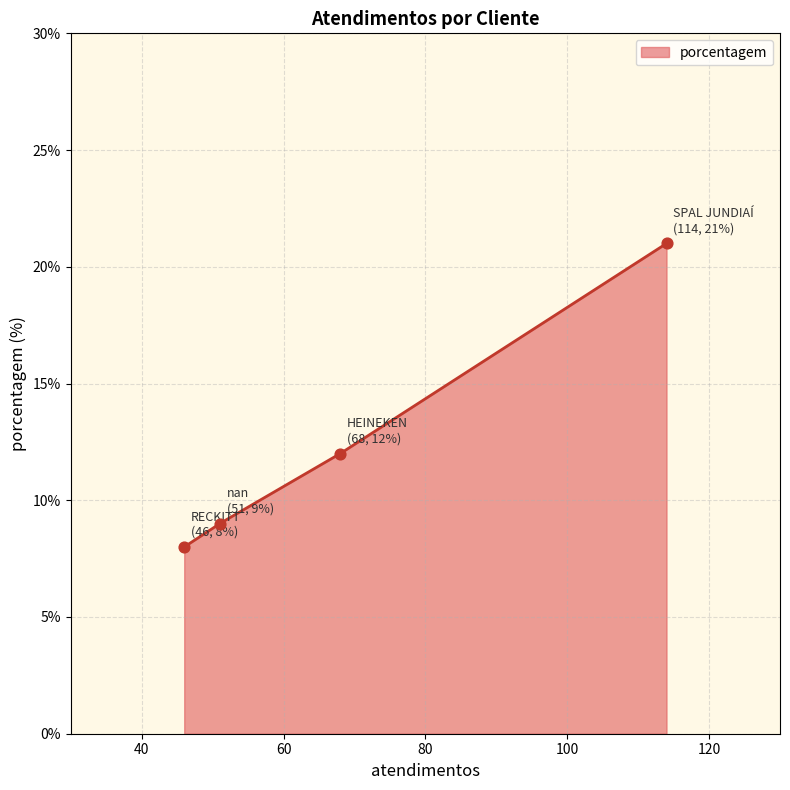

Between SPAL JUNDIAÍ and HEINEKEN, which is larger?

SPAL JUNDIAÍ